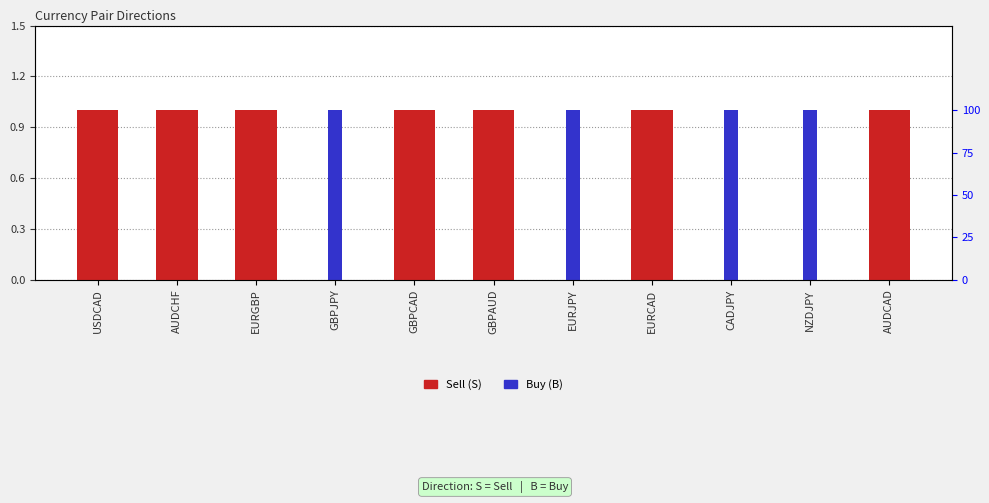

The Buy (B) series shows 0 at EURGBP. True or false?

False